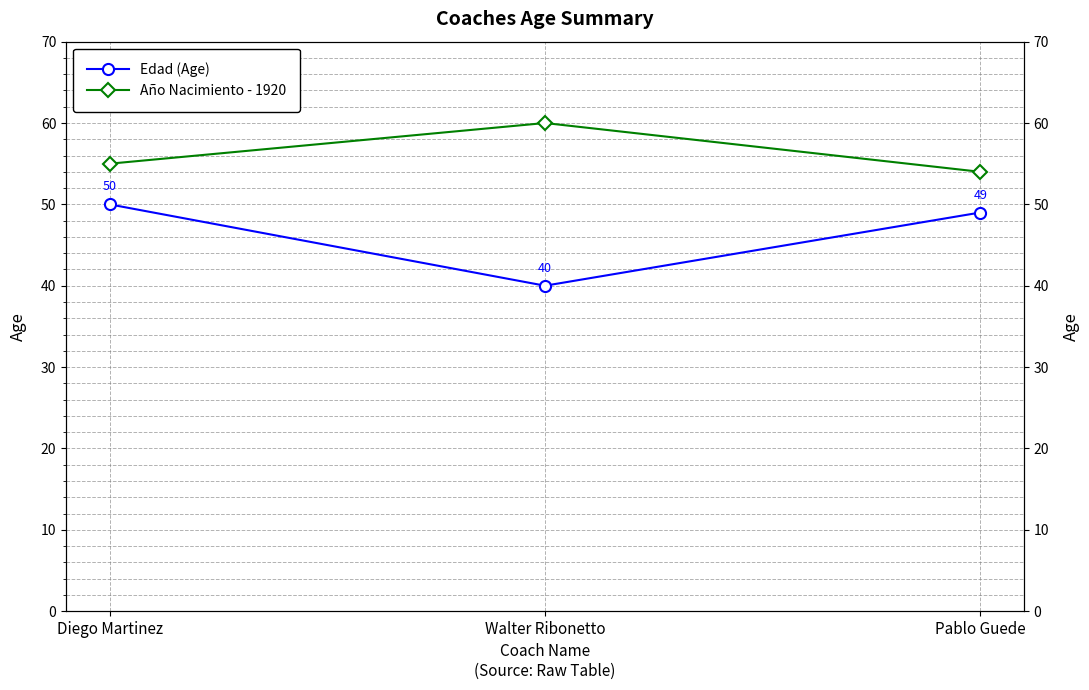

What is the label of the 3rd point from the left?

Pablo Guede